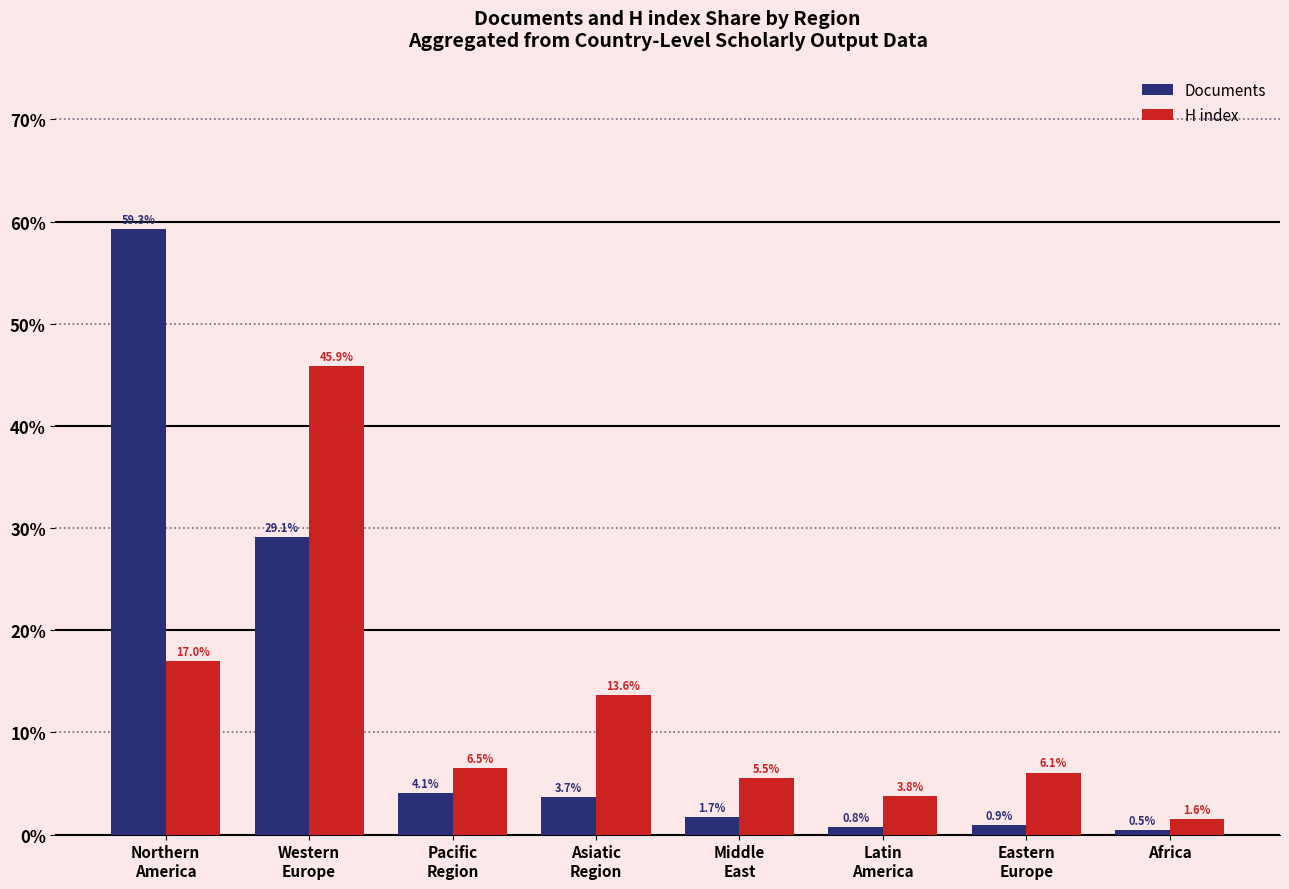

What is the label of the 3rd bar from the left?

Pacific
Region